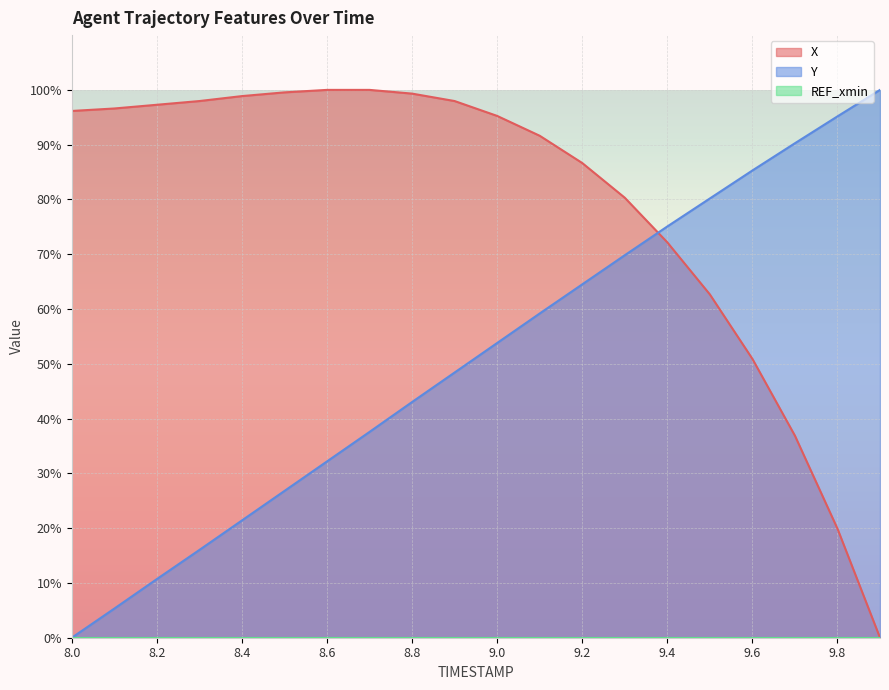

Which series has the largest range (max minus min)?

X